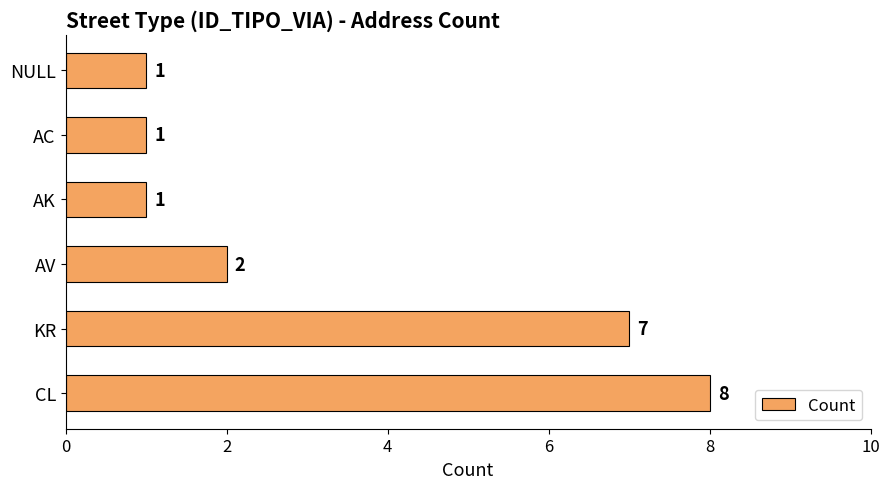

Count the number of data series in this chart.

1